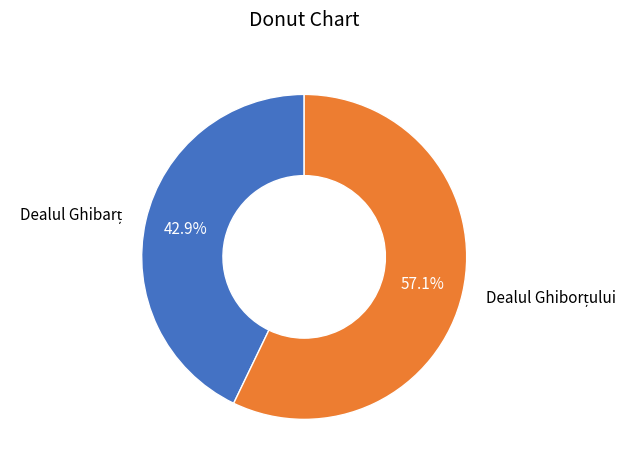

Is there any slice that represents more than half of the pie?

Yes